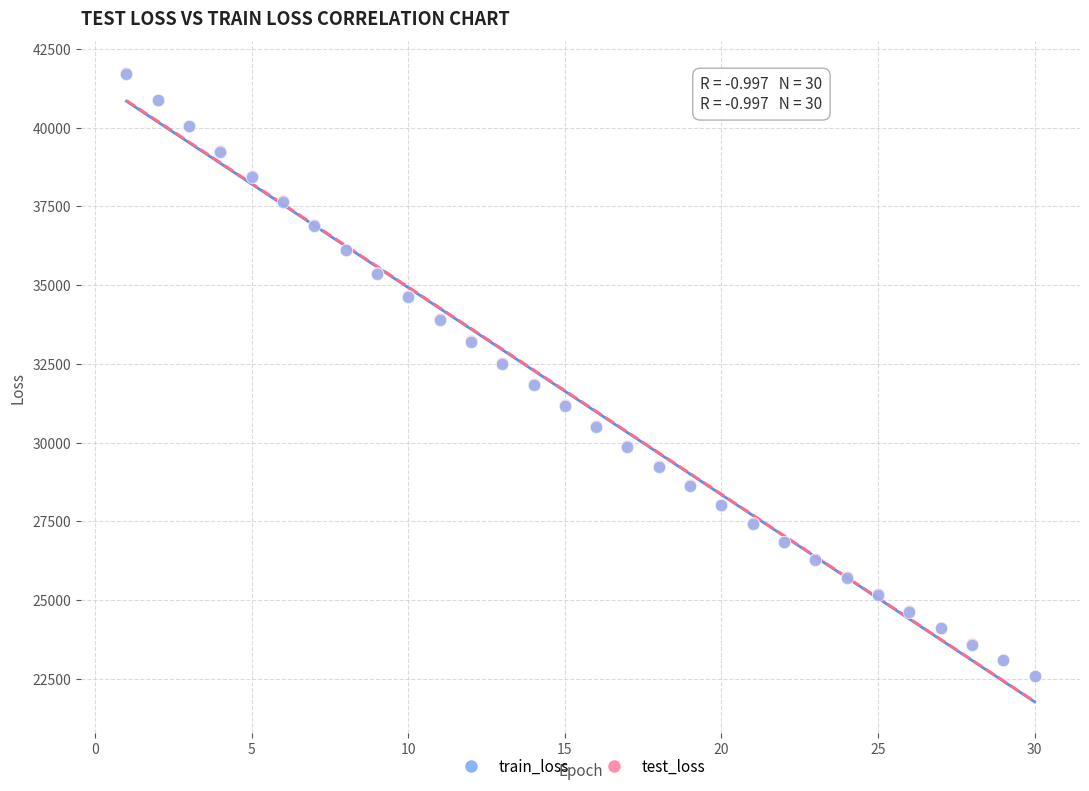

Which series has the largest Y range (max minus min)?

test_loss